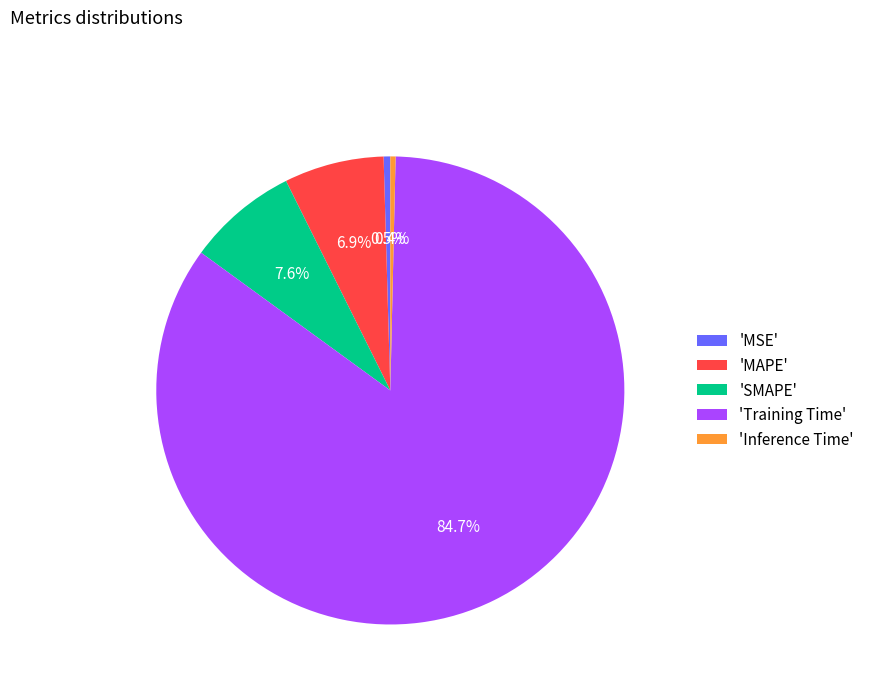

To the nearest percent, what is the average slice percentage?

20%